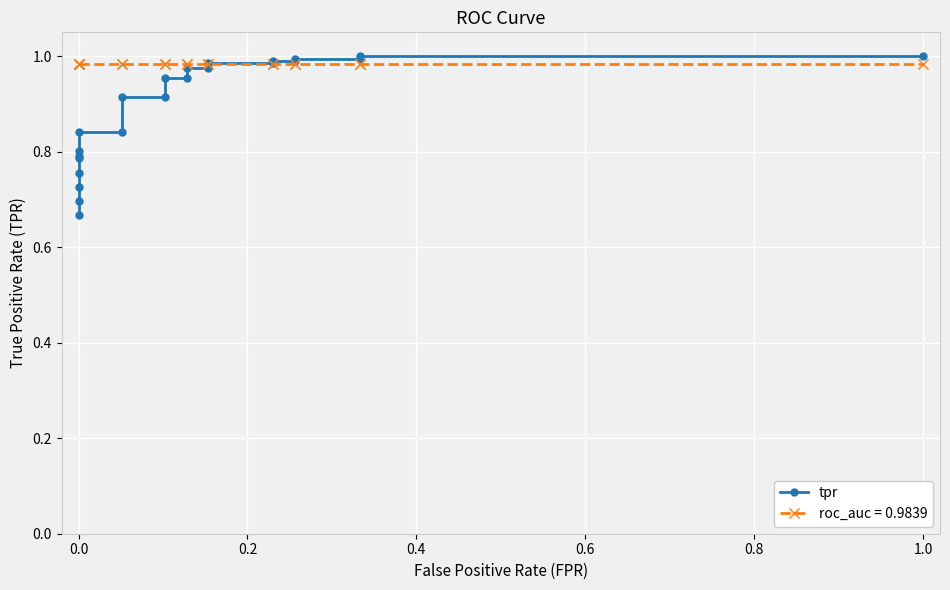

What is the average value?

0.9